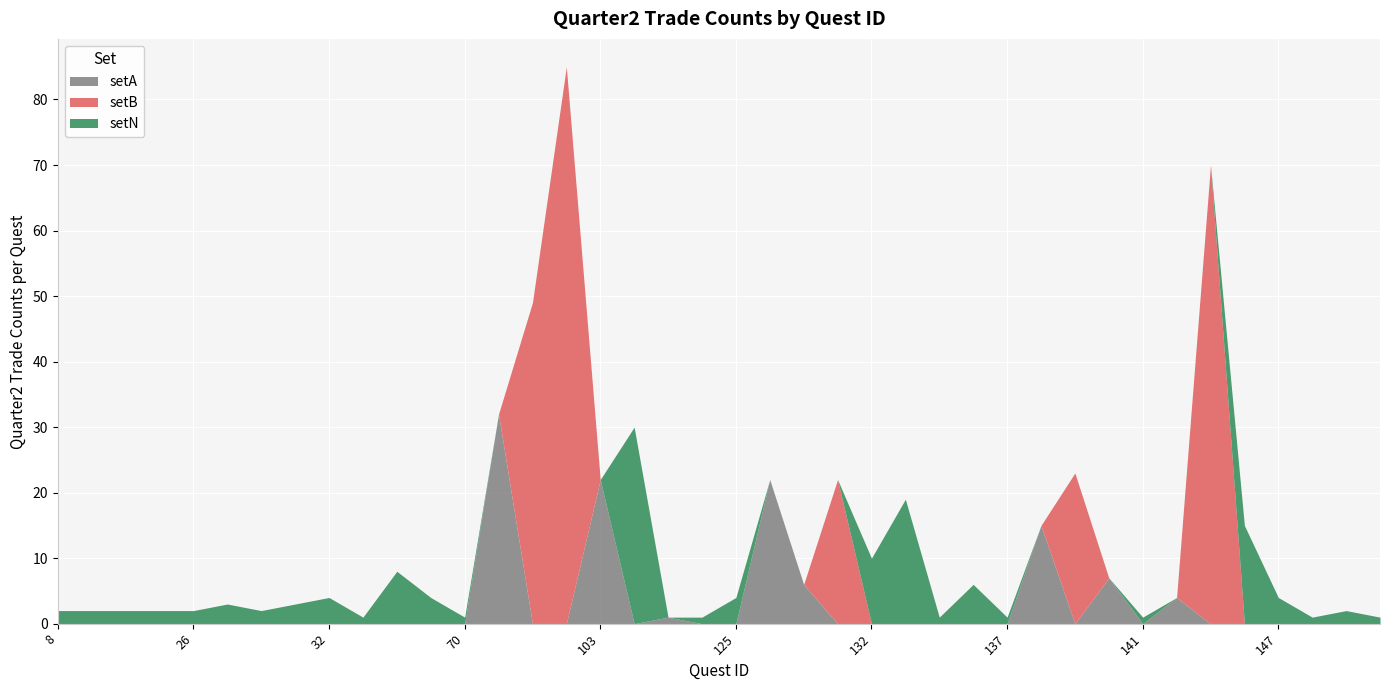

At 146, list the series in order from smallest to largest.

setA, setB, setN